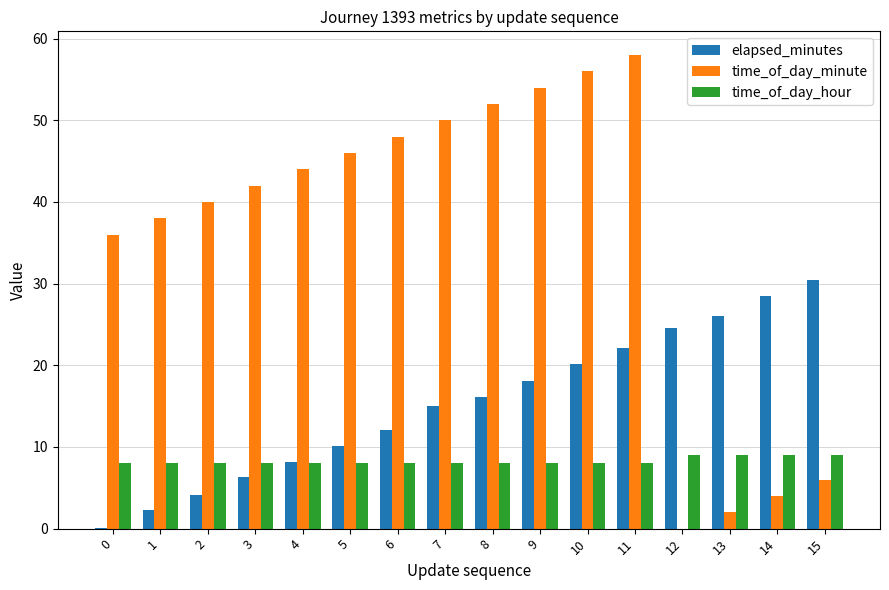

What value does the elapsed_minutes series have at 5?

10.1